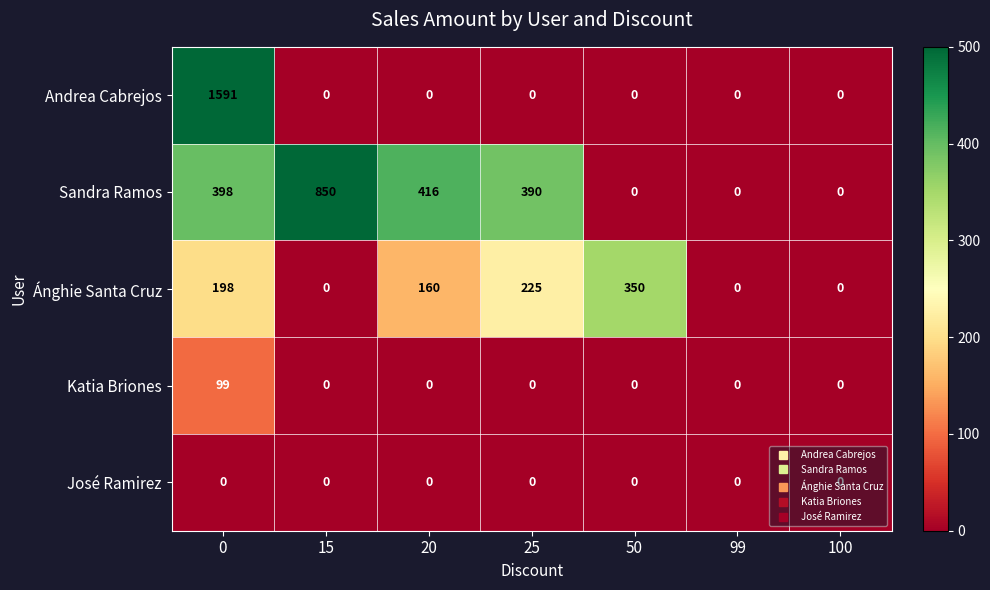

True or false: Sandra Ramos has a value of 0 at 99.

True